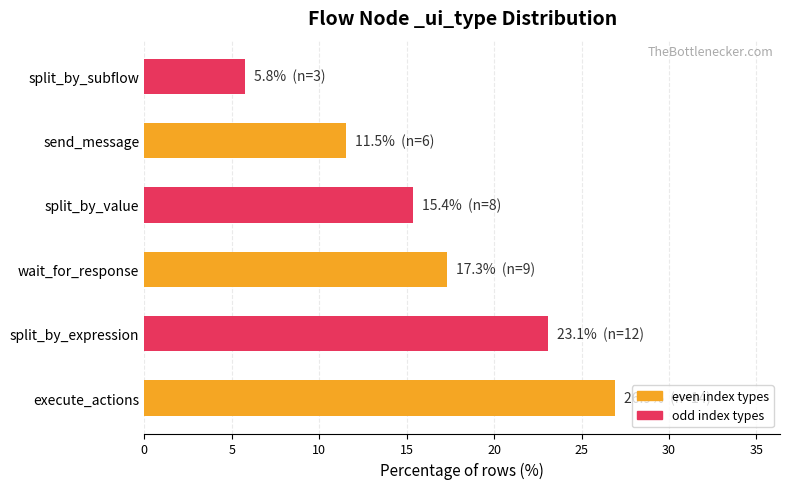

What is the change in value from split_by_value to send_message?

-3.8